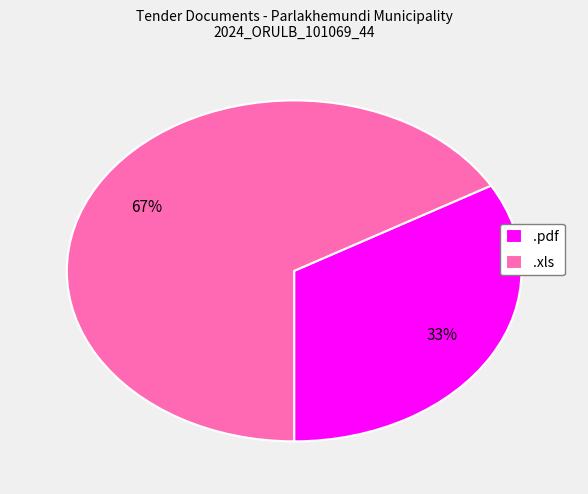

To the nearest percent, what portion does .xls represent?

67%